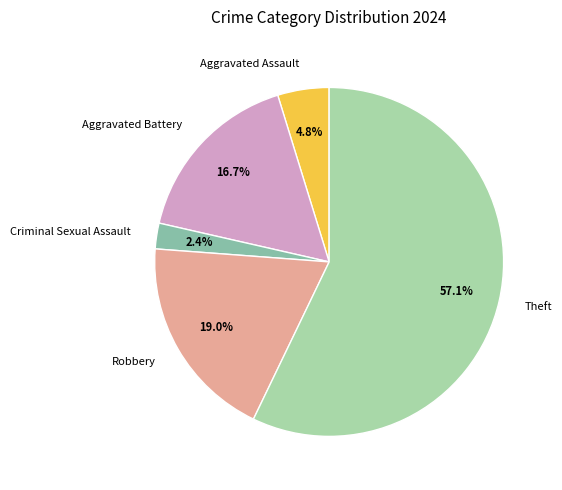

How many segments does this pie chart have?

5